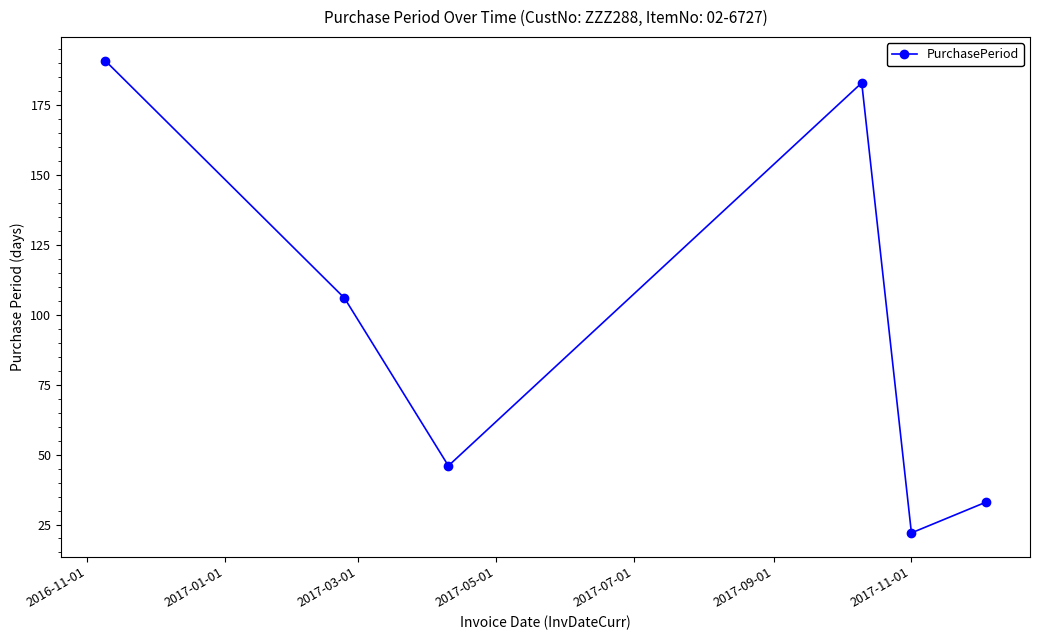

What is the sum of all values?

581